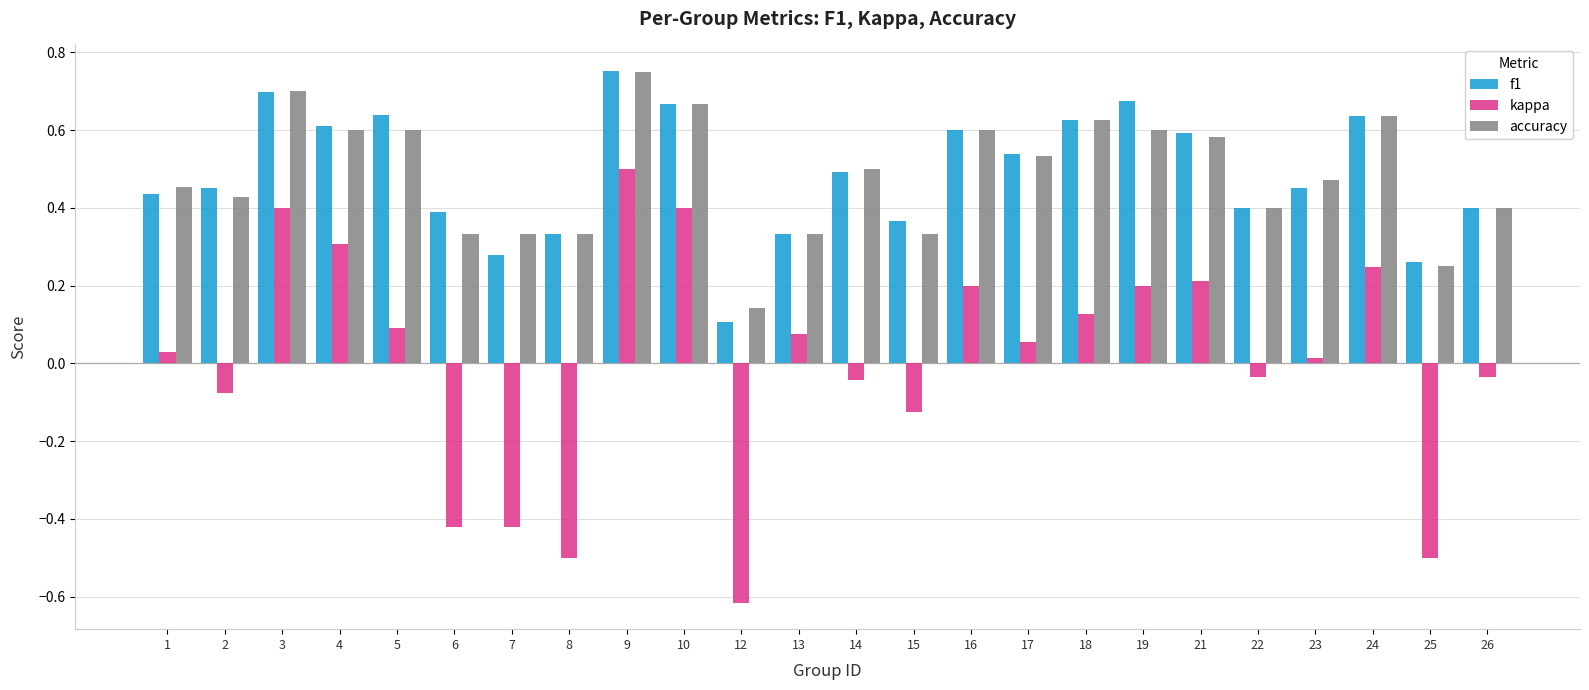

What are all the series names shown in the legend?

f1, kappa, accuracy